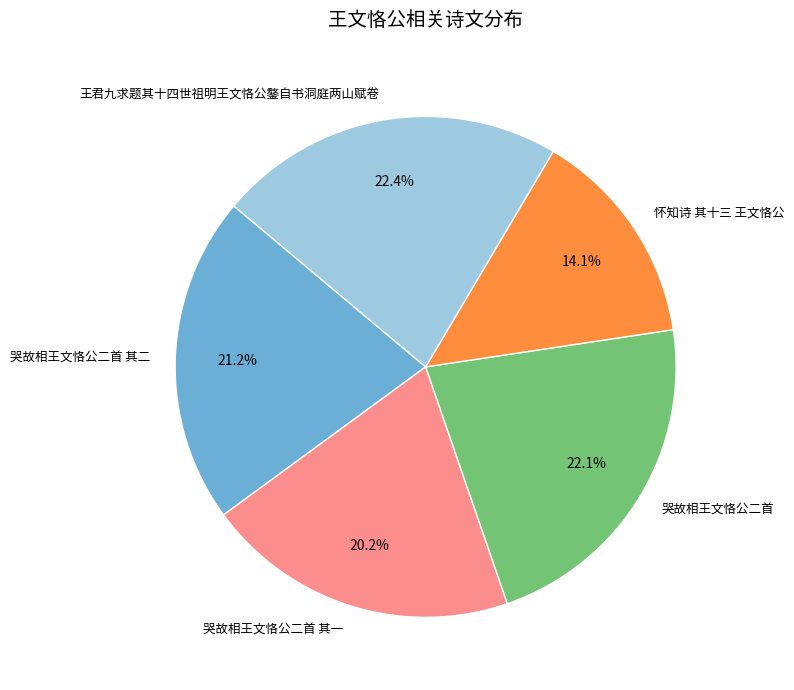

What is the ratio of the value at 王君九求题其十四世祖明王文恪公鏊自书洞庭两山赋卷 to the value at 哭故相王文恪公二首?

1.0